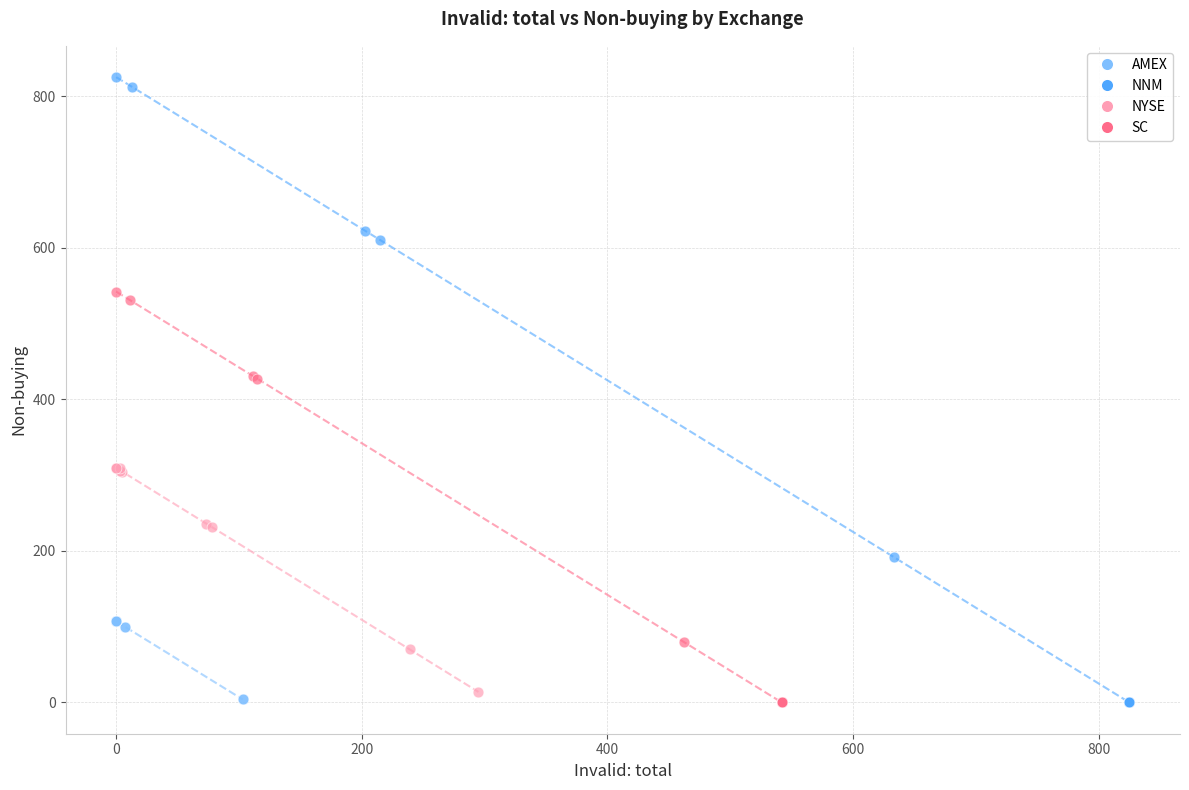

What are all the series names shown in the legend?

AMEX, NNM, NYSE, SC